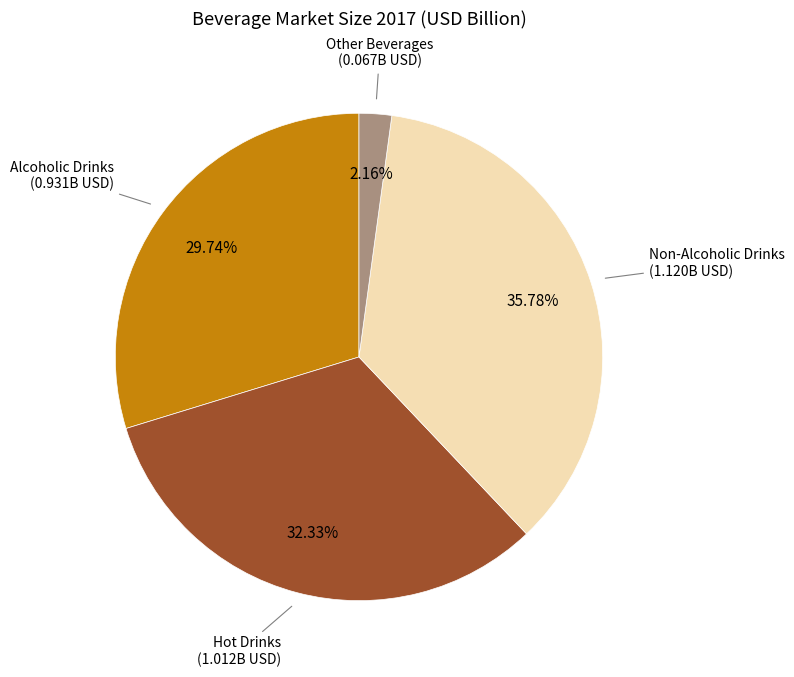

To the nearest percent, what is the difference between the largest and smallest slice percentages?

34%